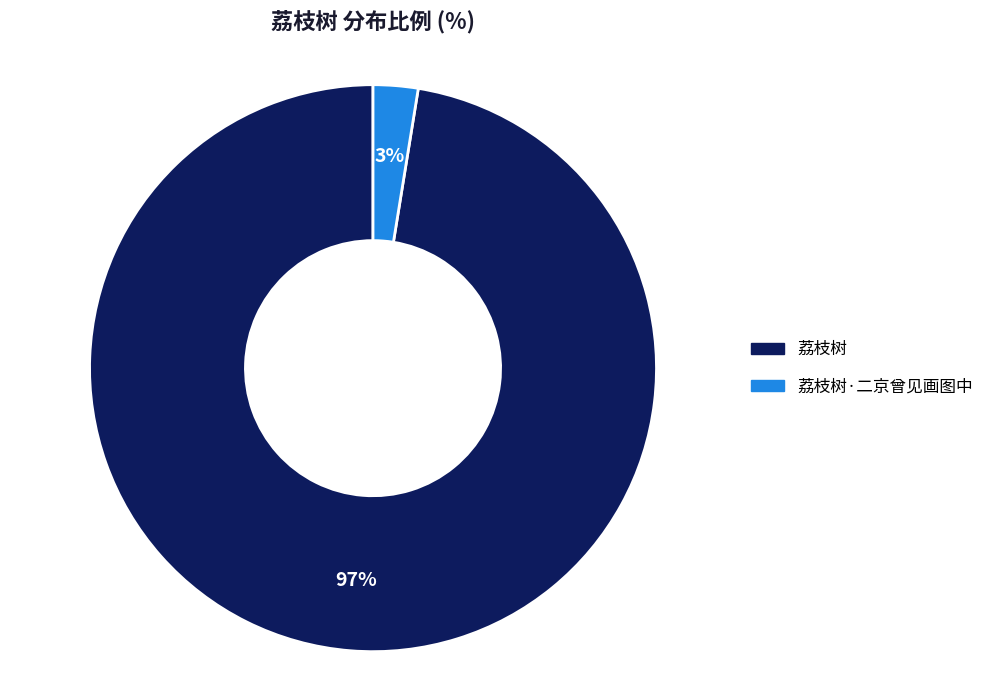

Which has a higher value, 荔枝树 or 荔枝树·二京曾见画图中?

荔枝树